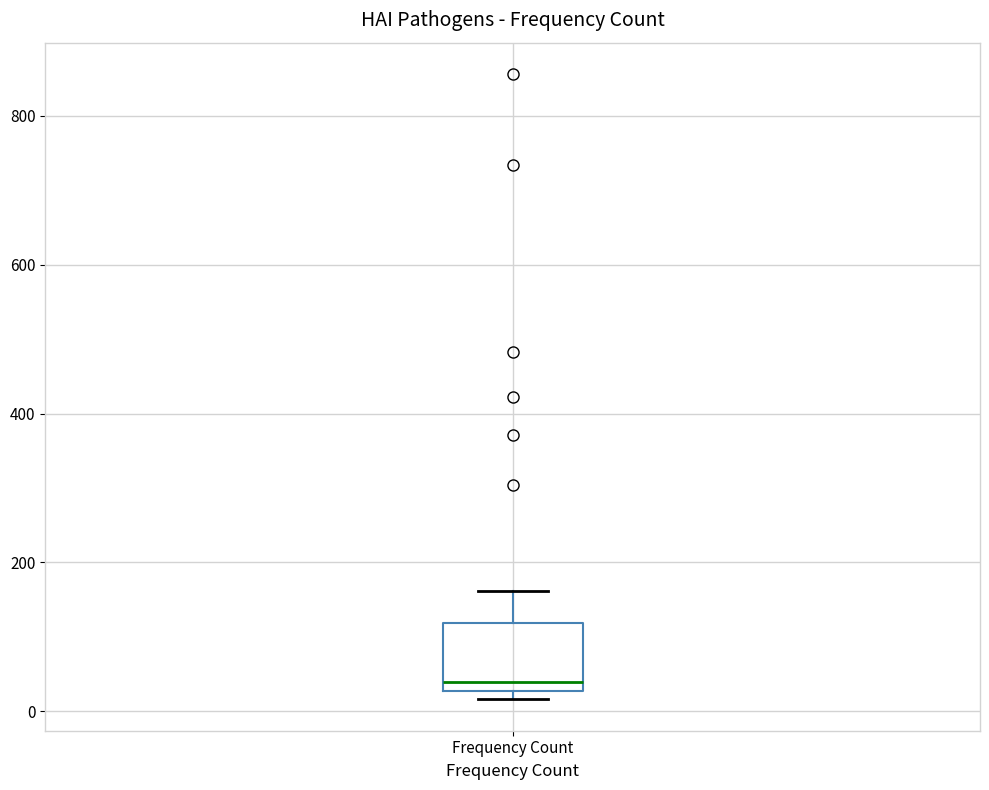

Read this box plot against the y-axis: the position of the median line, the range covered by the box, and the ends of both whiskers. The values are not printed on the chart, so give them approximately, as read against the axis.

median 40, box 20 to 120, whiskers 20 (just below the box's lower edge) to 160